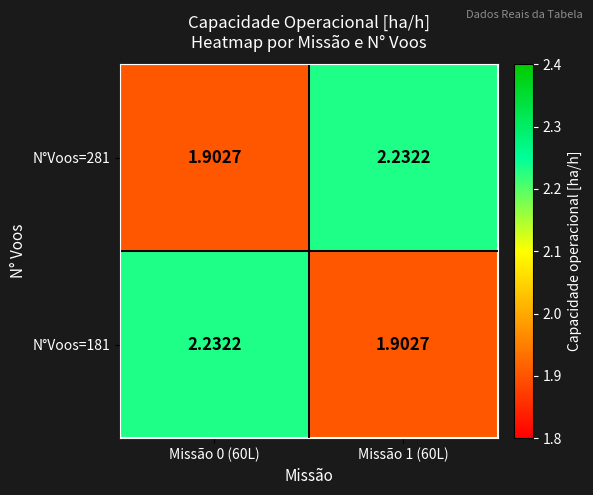

How many data points in N°Voos=181 are above 2?

1